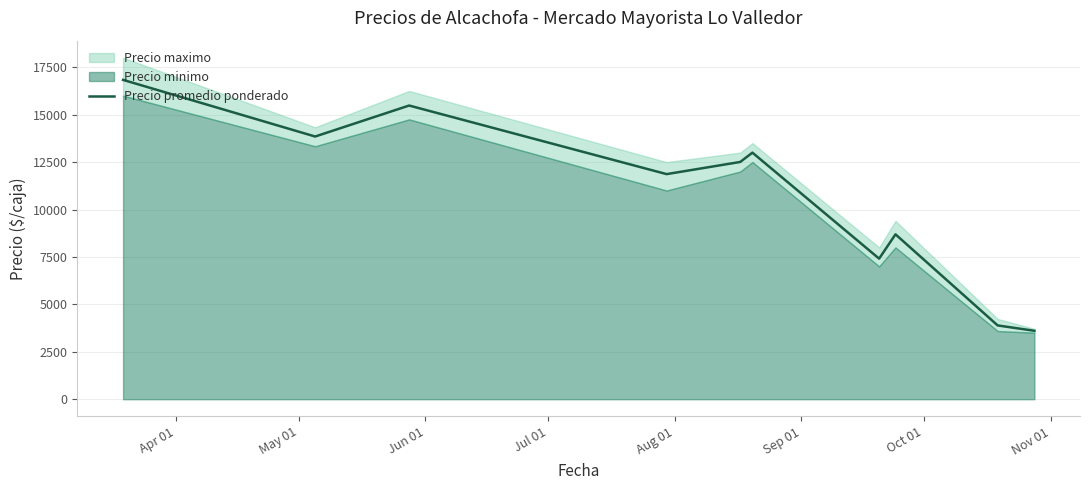

What is the label of the 4th point from the right?

Oct 01